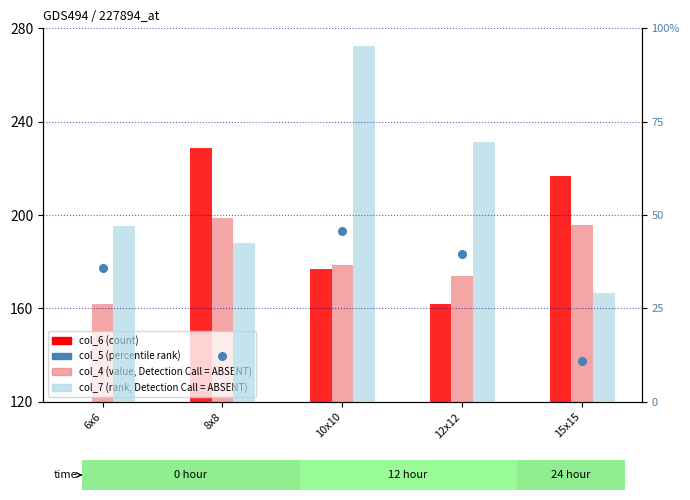

At which category is the sum across all series the highest?

10x10